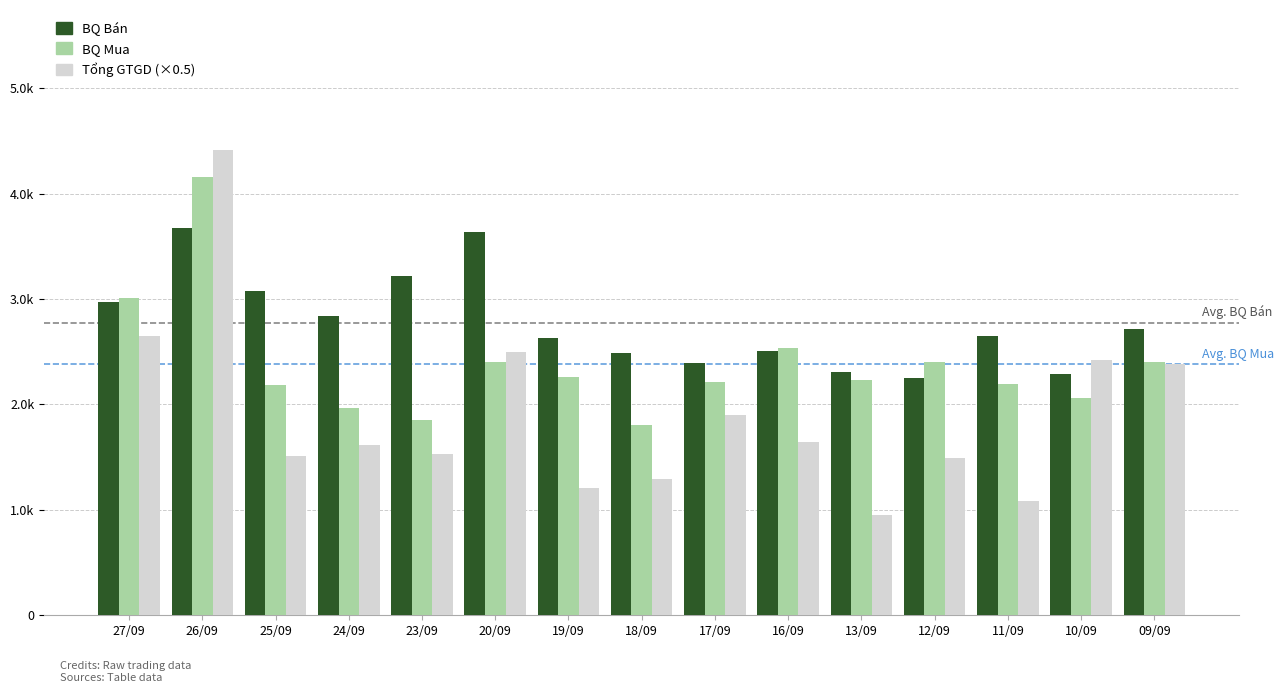

Reading right to left, what are all the values shown in this chart?

BQ Bán: 2711.0	2289.0	2653.0	2254.0	2311.0	2503.0	2391.0	2489.0	2634.0	3634.0	3214.0	2838.0	3073.0	3672.0	2975.0
BQ Mua: 2404.0	2064.0	2193.0	2405.0	2234.0	2538.0	2216.0	1805.0	2261.0	2401.0	1854.0	1965.0	2188.0	4161.0	3005.0
Tổng GTGD (×0.5): 2385.0	2421.0	1088.5	1496.0	947.0	1639.5	1896.0	1289.0	1205.5	2493.0	1529.0	1610.5	1513.5	4416.5	2648.5